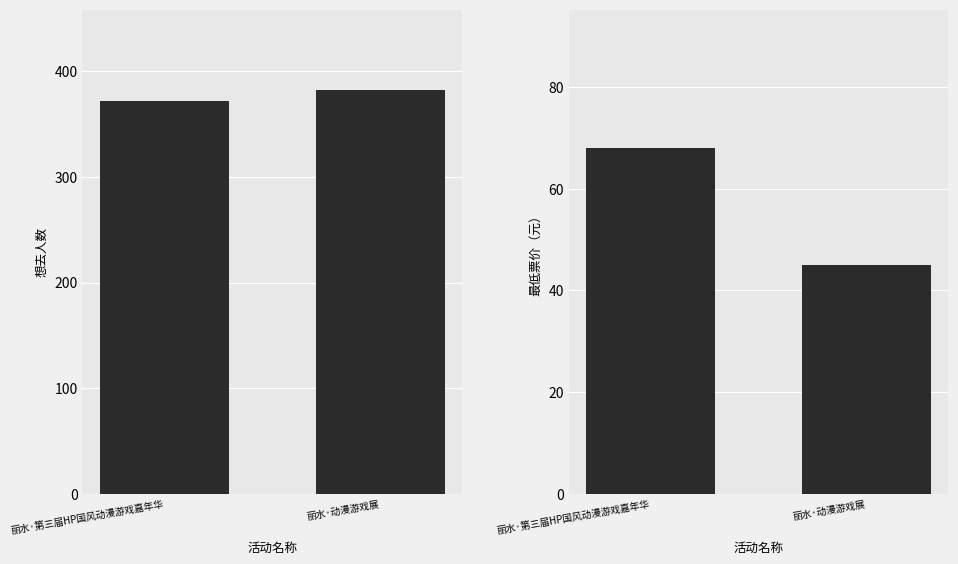

What is the sum of the 想去人数 values at 丽水·动漫游戏展 and 丽水·第三届HP国风动漫游戏嘉年华?

754